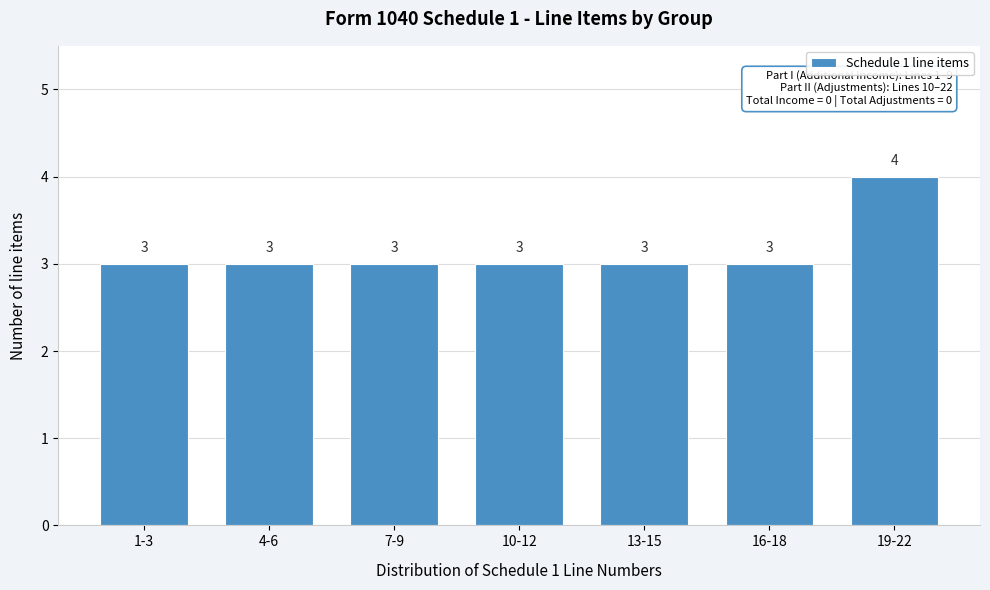

Reading left to right, extract all data points from this chart.

1-3=3	4-6=3	7-9=3	10-12=3	13-15=3	16-18=3	19-22=4